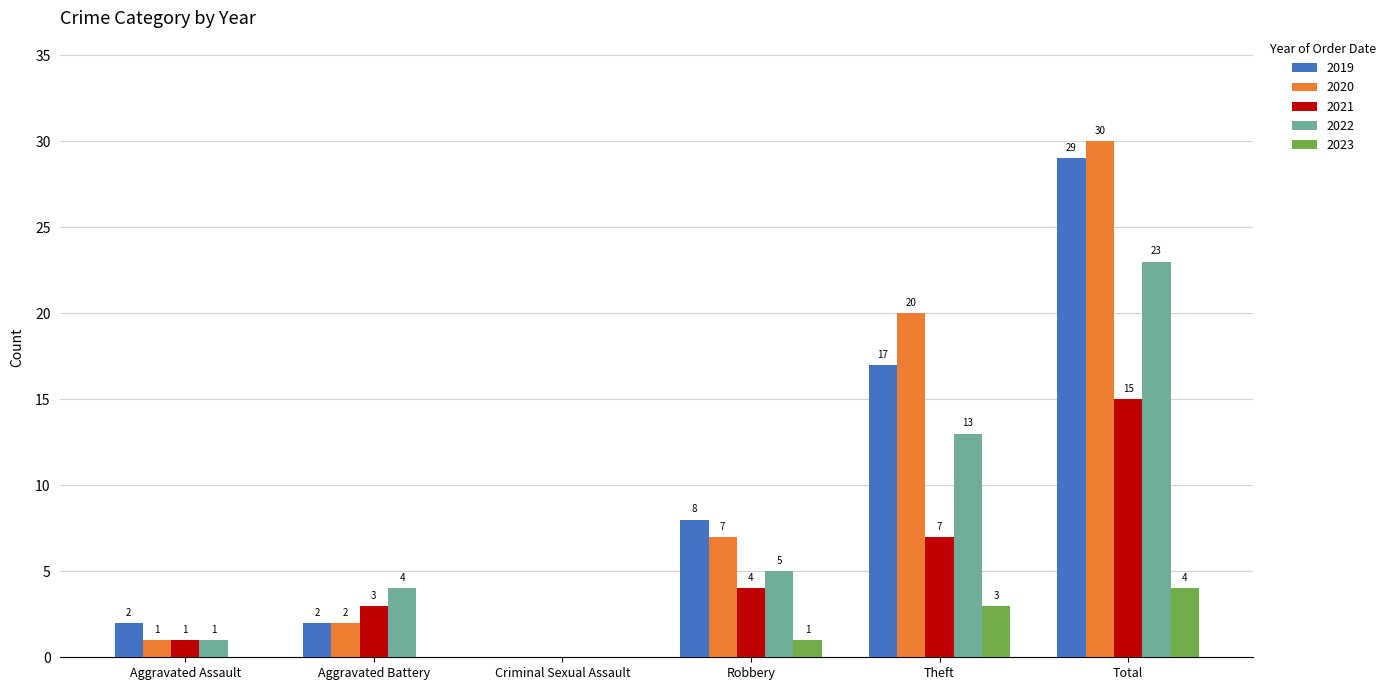

Is it true that 2020 equals 1 at Aggravated Assault?

True